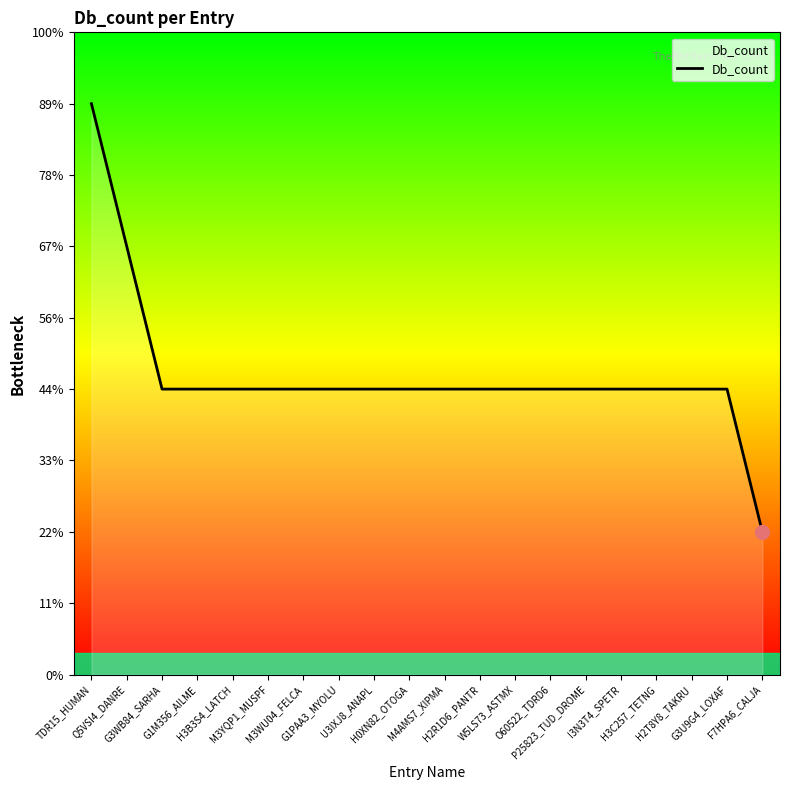

Does the chart display data point markers on the line(s)?

No